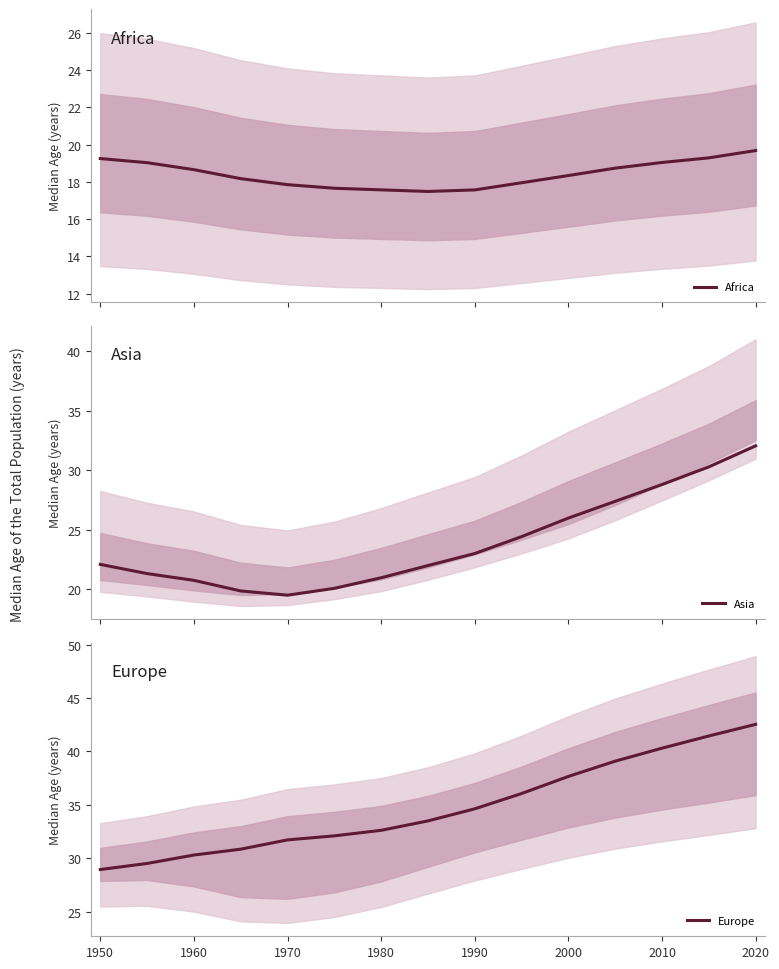

Where is Europe nearest to the value 35?

1990